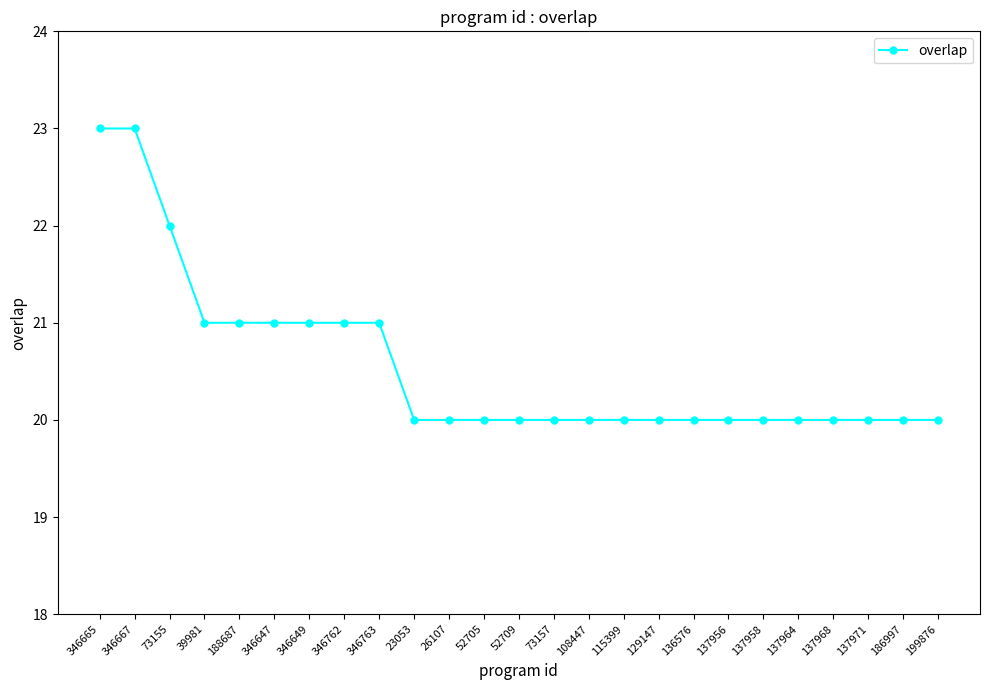

What is the value of the 9th point from the left?

21